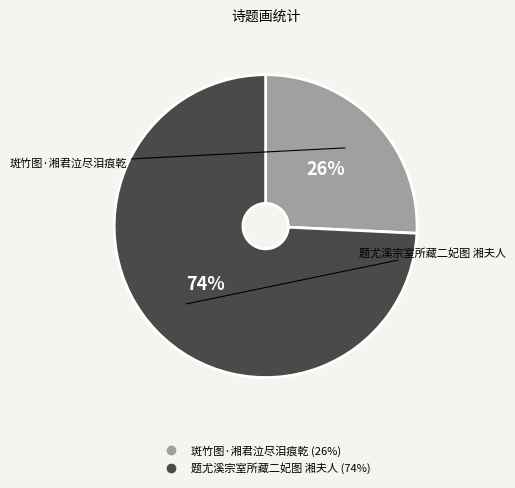

Count the number of slices in the pie.

2